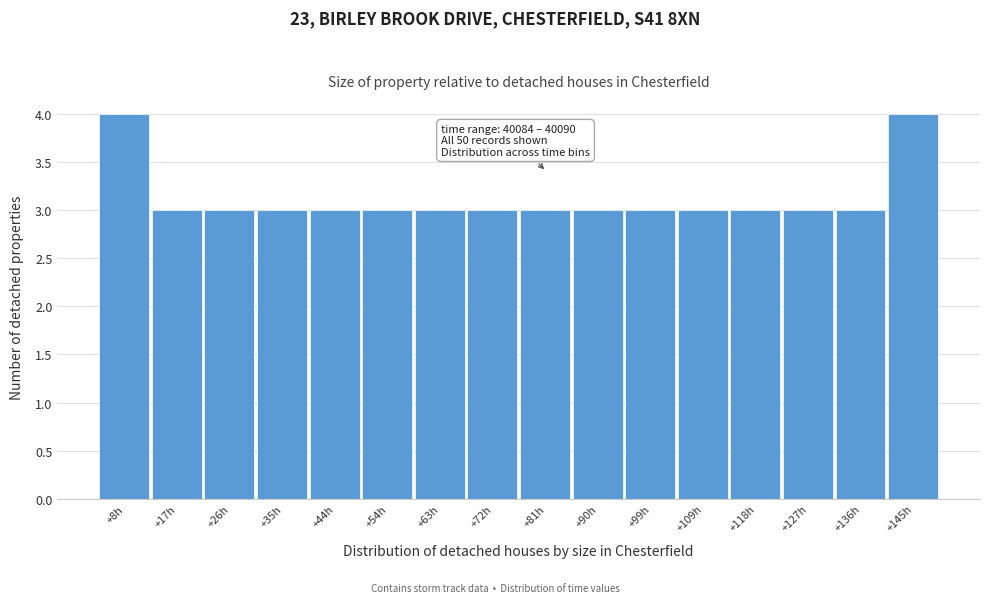

Reading left to right, what are all the values shown in this chart?

+8h=4	+17h=3	+26h=3	+35h=3	+44h=3	+54h=3	+63h=3	+72h=3	+81h=3	+90h=3	+99h=3	+109h=3	+118h=3	+127h=3	+136h=3	+145h=4